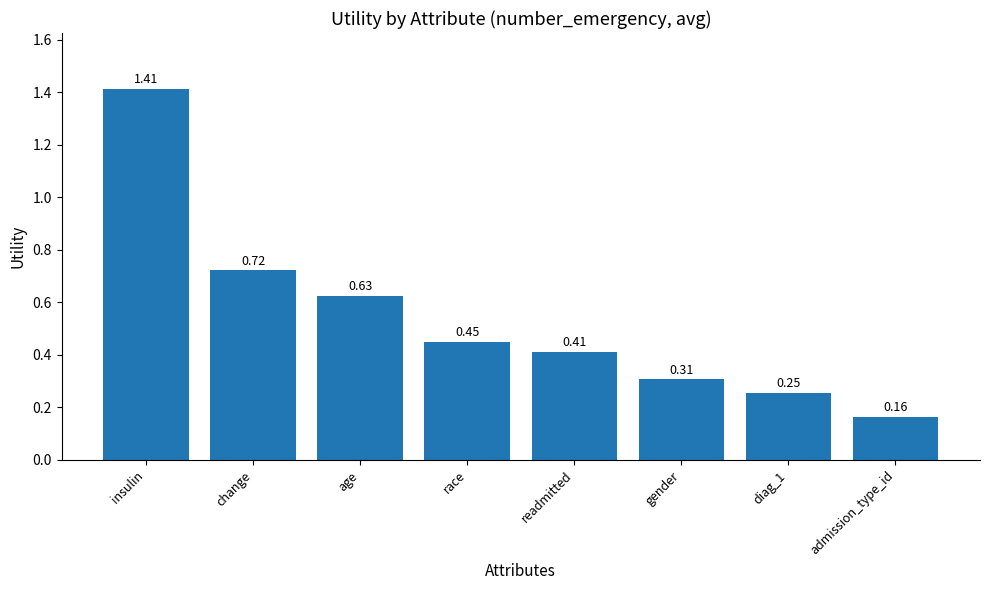

The chart shows a value of 0.1 at admission_type_id. True or false?

False